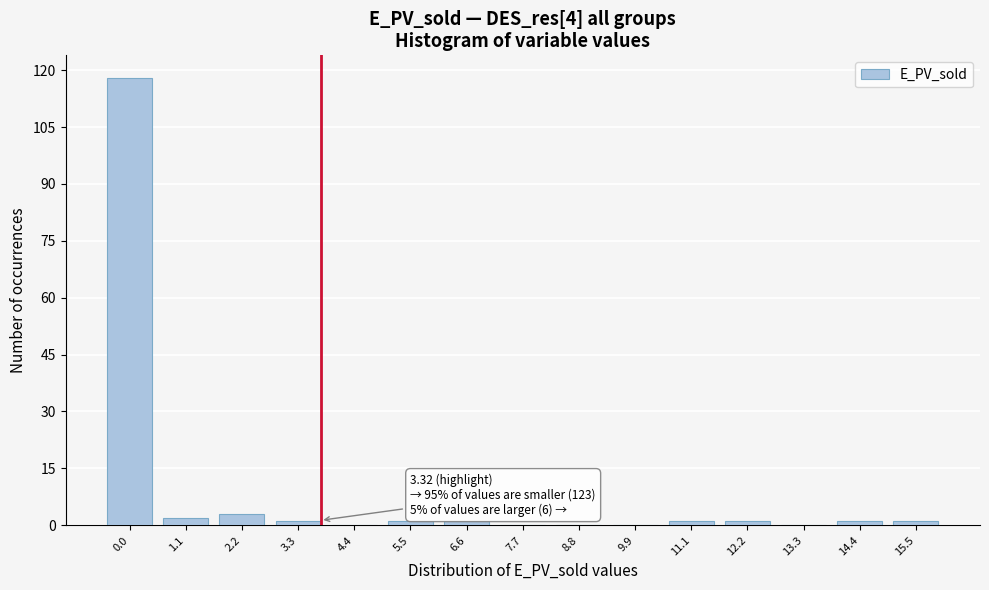

Reading right to left, transcribe all the data shown in this chart.

15.5=1	14.4=1	13.3=0	12.2=1	11.1=1	9.9=0	8.8=0	7.7=0	6.6=1	5.5=1	4.4=0	3.3=1	2.2=3	1.1=2	0.0=118